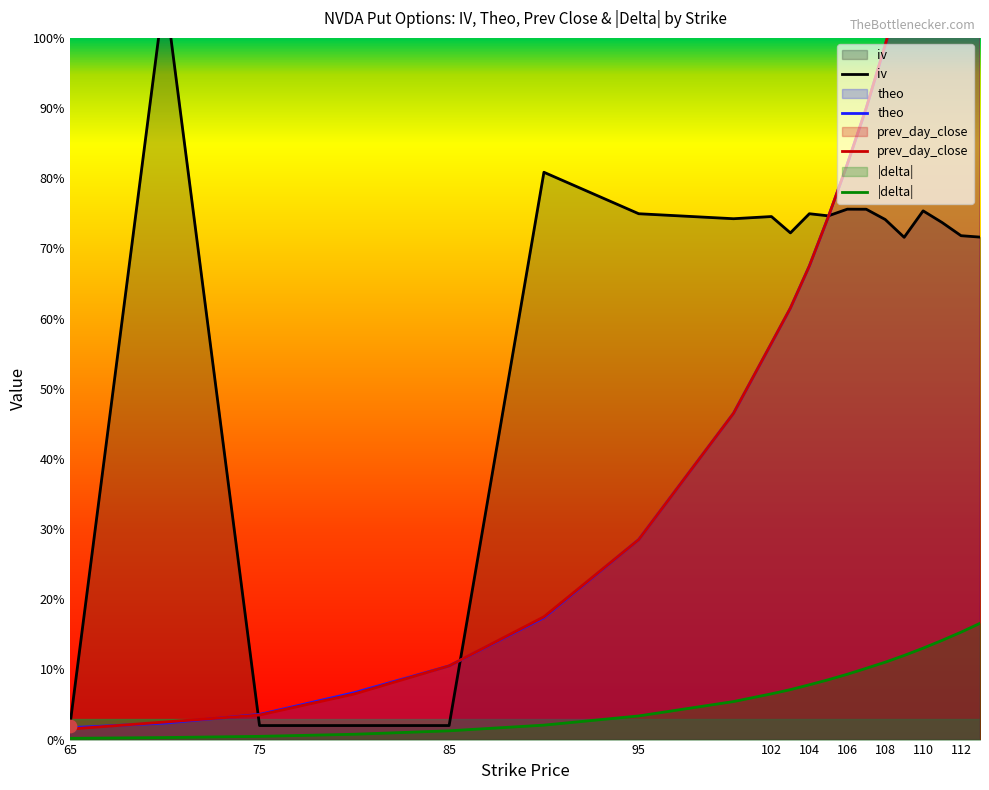

What is the total value across all series at 100?

1.7